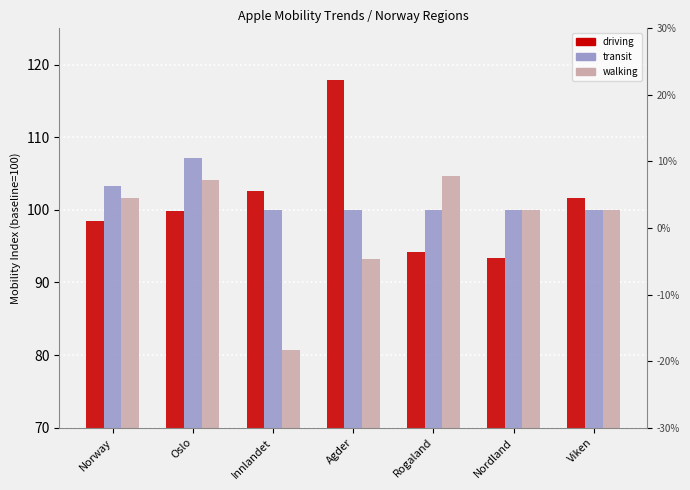

What is the value of the transit bar at the 1st from the left?

103.3